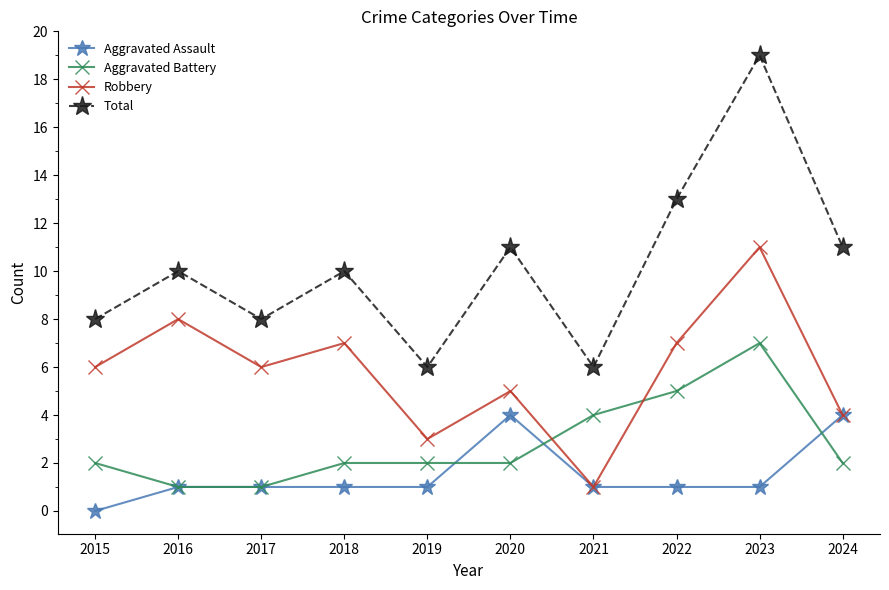

How many distinct data groups are displayed?

4